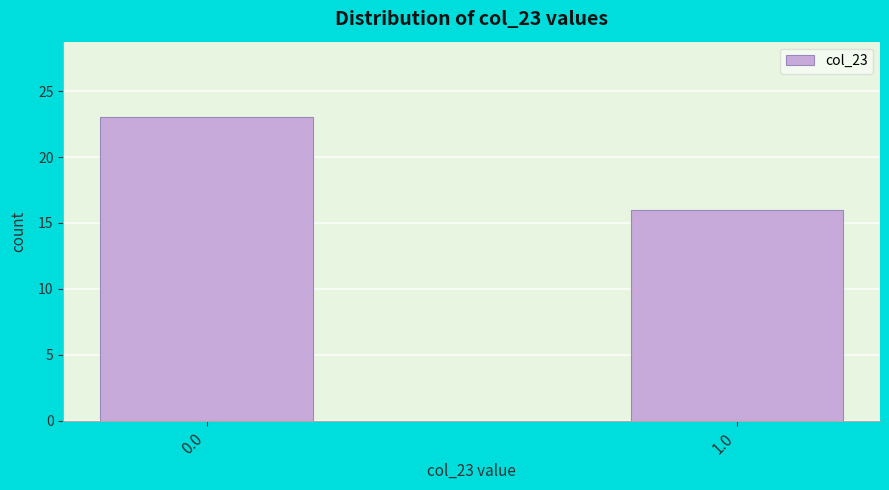

Reading left to right, list all the values displayed in this chart.

23	16